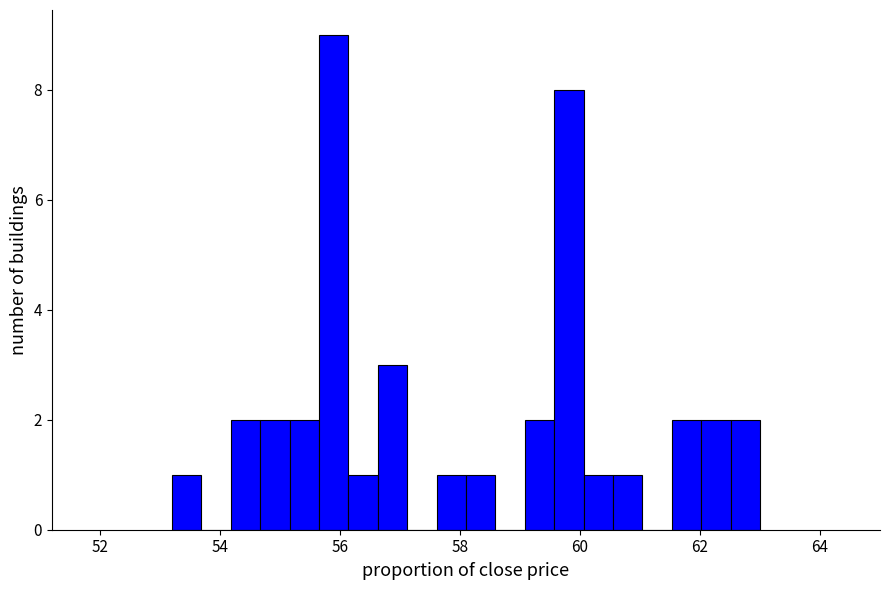

Around what value on the x-axis is the tallest bar? Give the approximate position of its centre, as read against the axis.

55.8